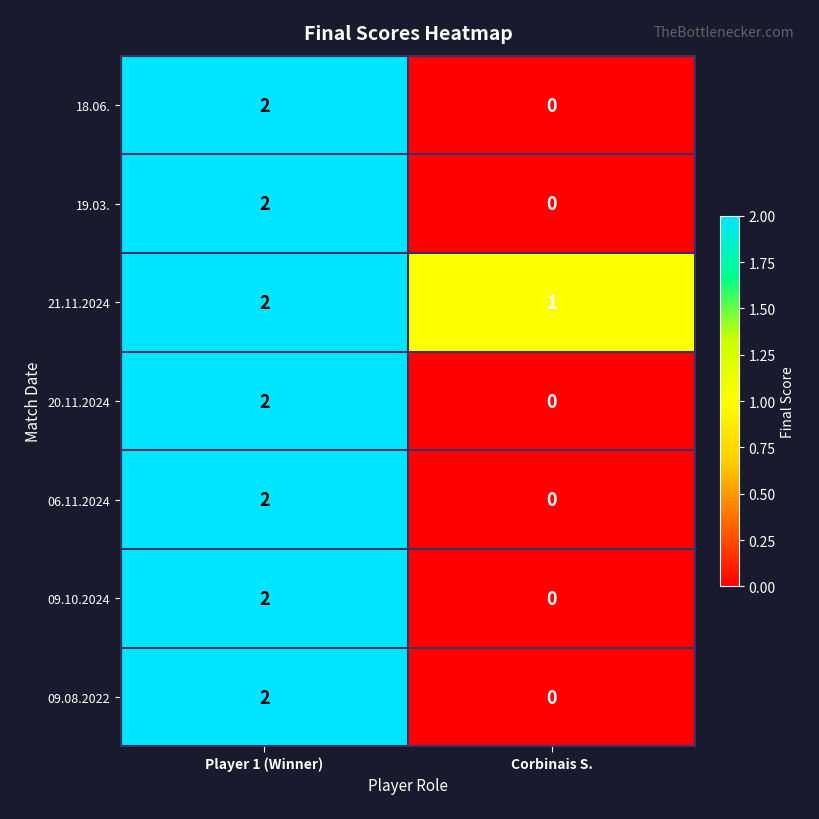

What is the spread (max minus min) of values at Corbinais S.?

1